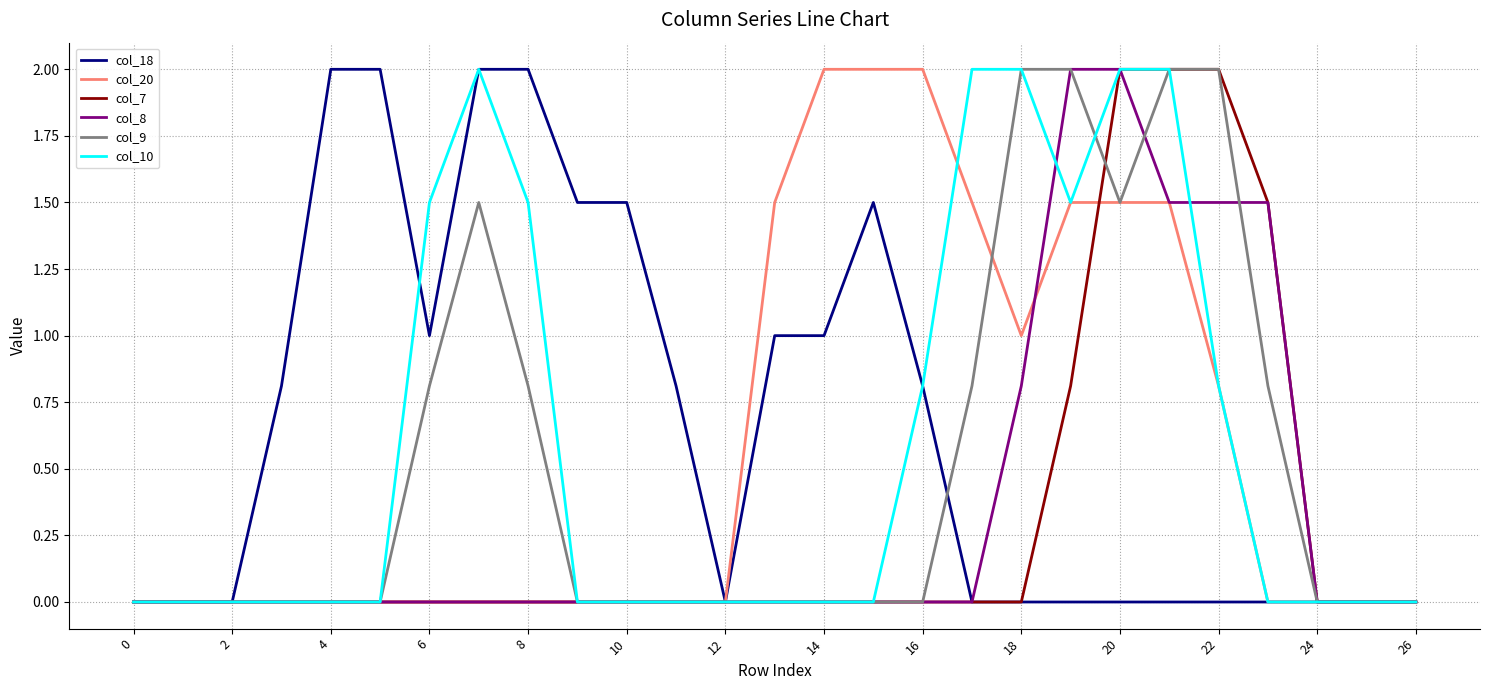

What is the greatest value displayed?

2.0